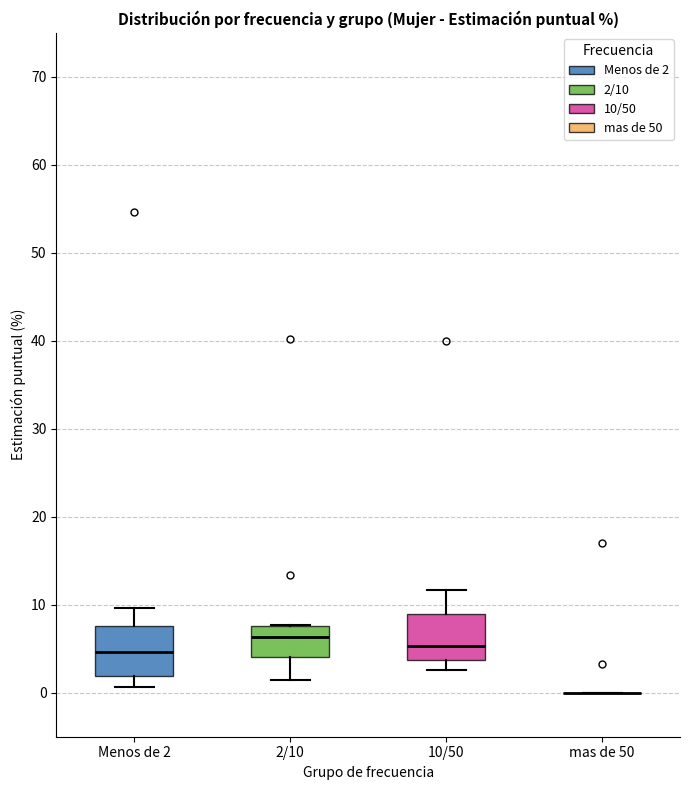

Reading left to right, transcribe this box plot: for each box, give where its median line is, the range the box spans, and where its two whiskers end, as read against the y-axis. The values are not printed on the chart, so give them approximately, as read against the axis.

Menos de 2: median 5, box 2 to 8, whiskers 1 to 10
2/10: median 6, box 4 to 8, whiskers 2 to 8
10/50: median 5, box 4 to 9, whiskers 3 to 12
mas de 50: box collapsed to a line at 0, whiskers 0 to 0